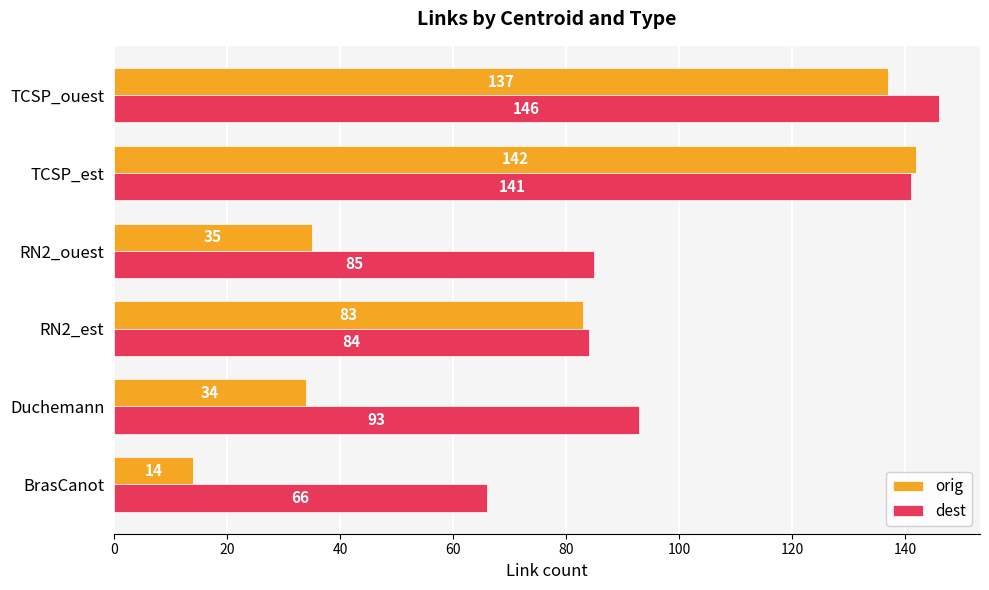

List the series in order of their peak value, lowest first.

orig, dest